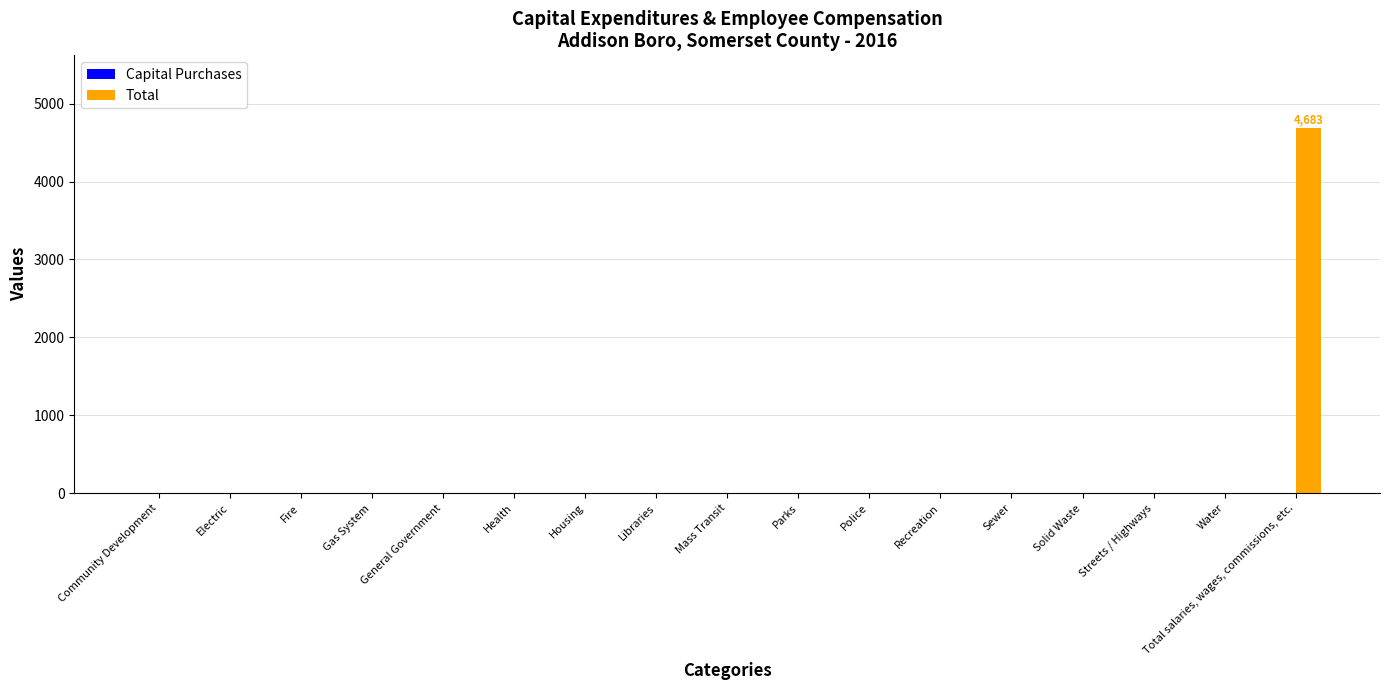

How many series are shown in this chart?

1